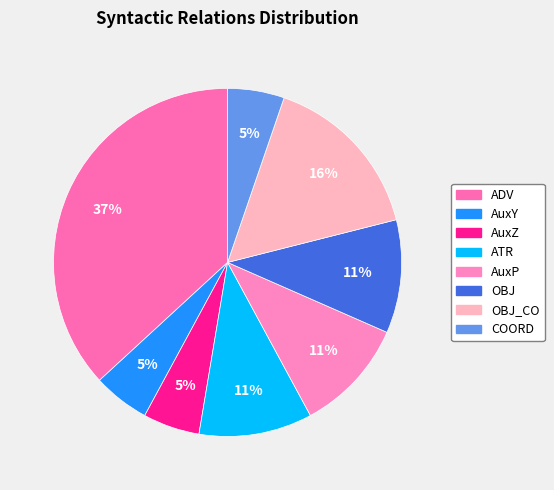

Which category has the smallest portion of the pie?

AuxY